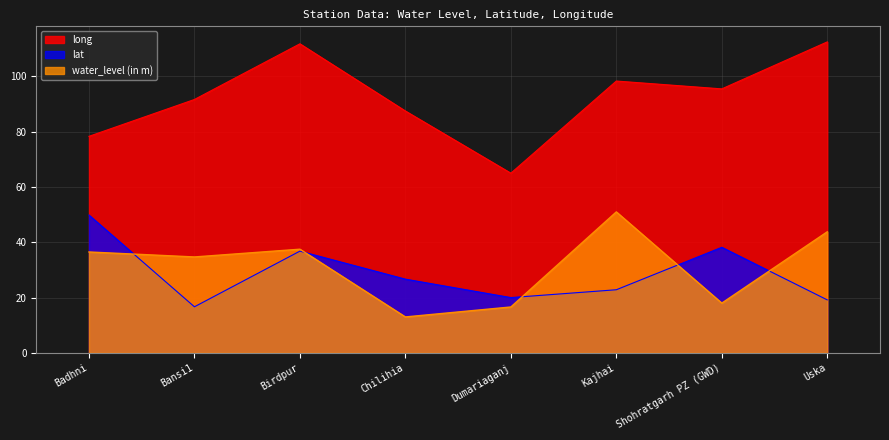

What is the label of the 5th point from the left?

Dumariaganj